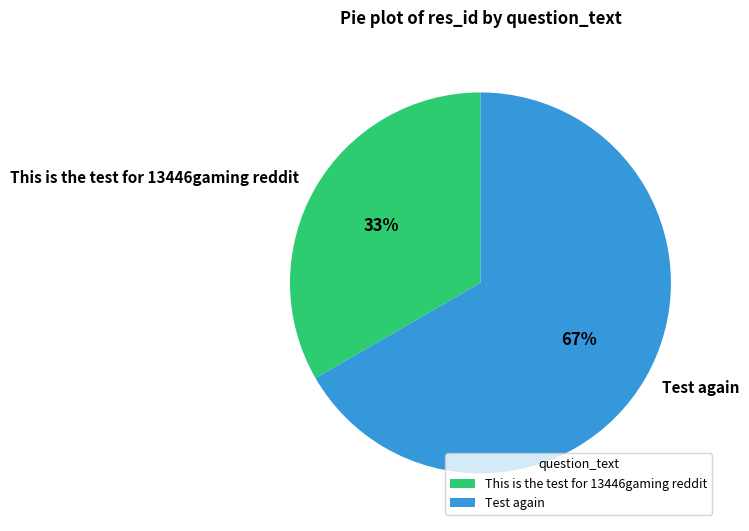

Is the sum of This is the test for 13446gaming reddit and Test again greater than half?

Yes